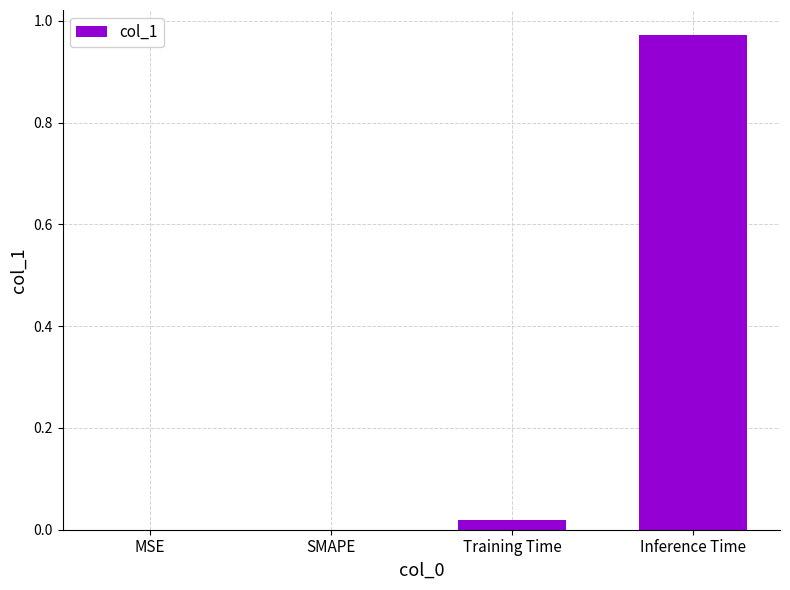

True or false: the data shows 0.0 at Training Time.

True